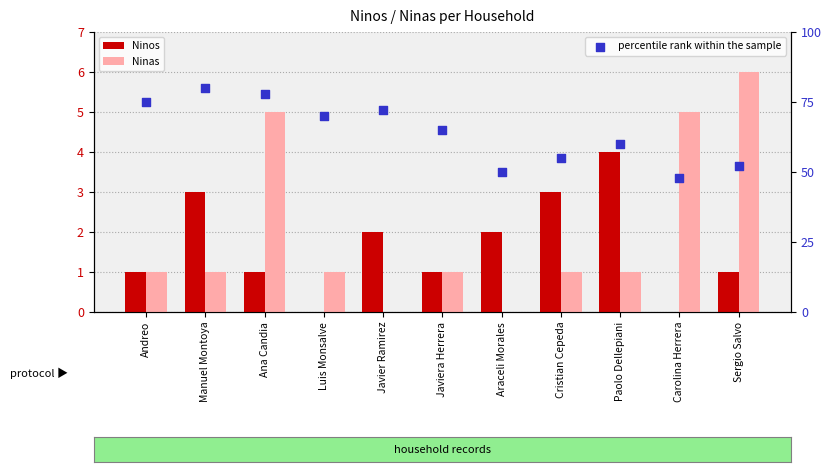

Which series has the largest total across all categories?

percentile rank within the sample